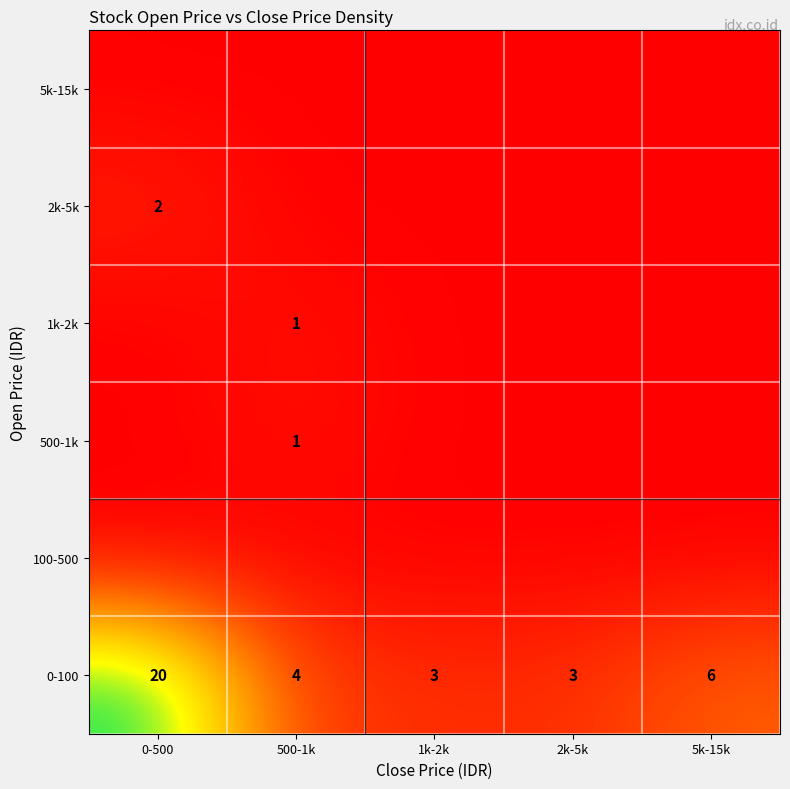

The 0-100 series shows 30 at 0-500. True or false?

False